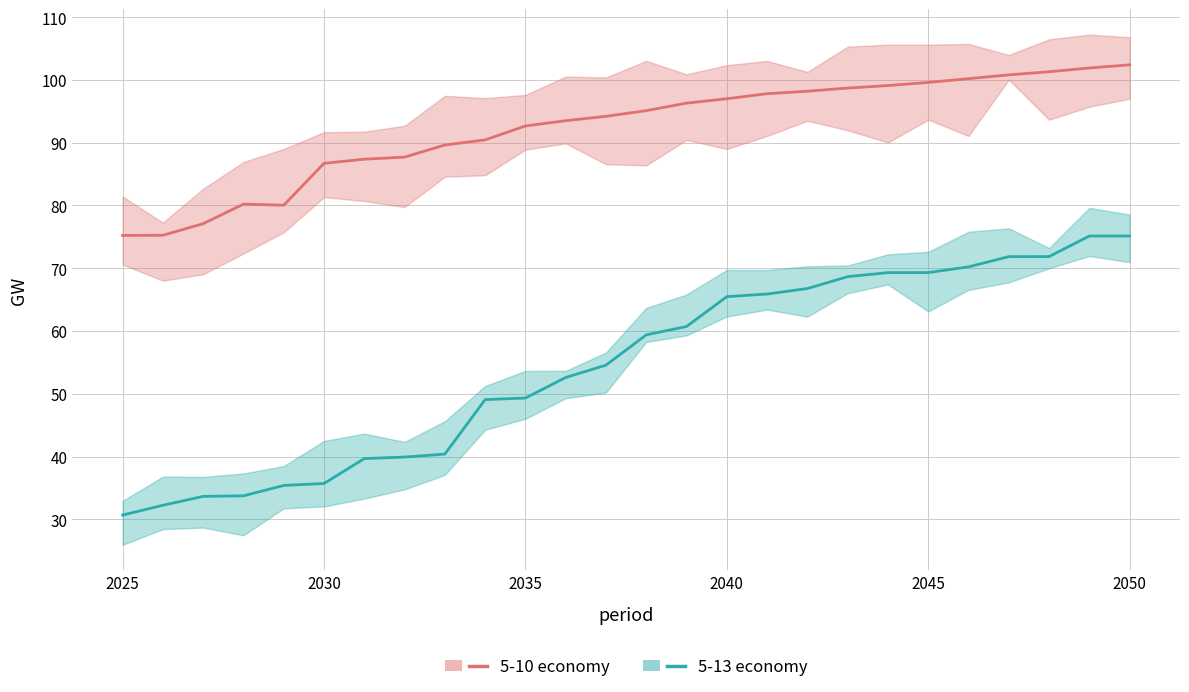

What is the sum of all 5-13 values?

1416.6